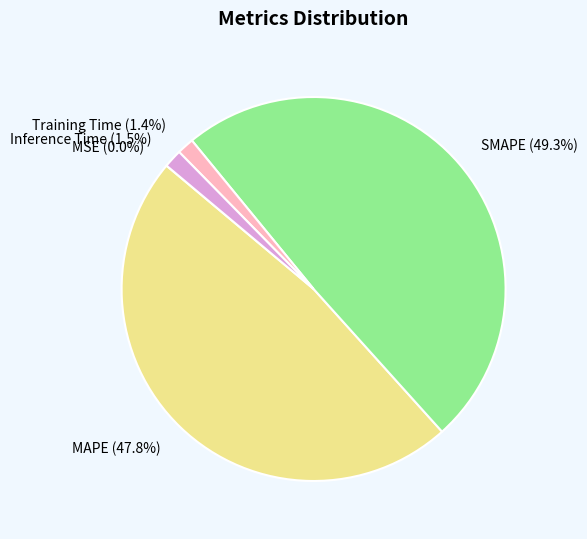

Does any single category account for the majority?

No